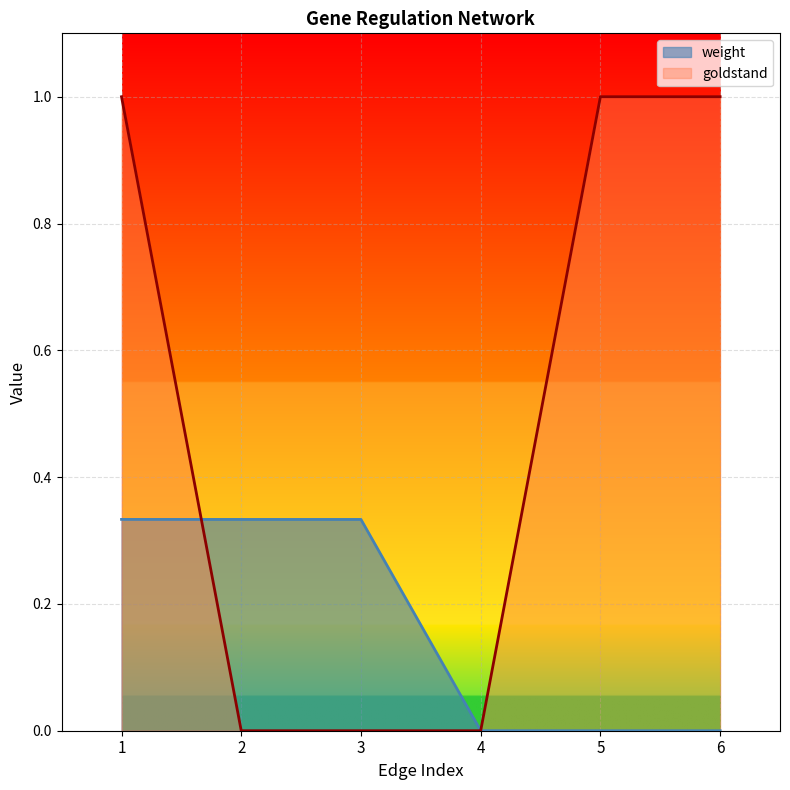

Which series ends up on top after the final intersection of goldstand and weight?

goldstand